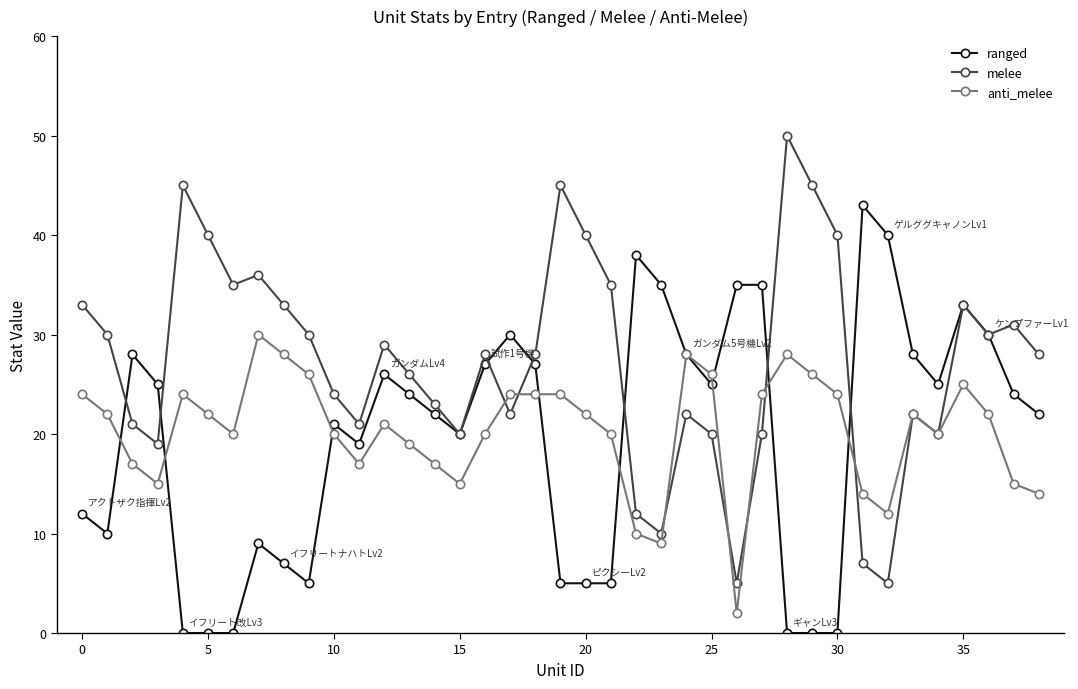

How many distinct data groups are displayed?

3